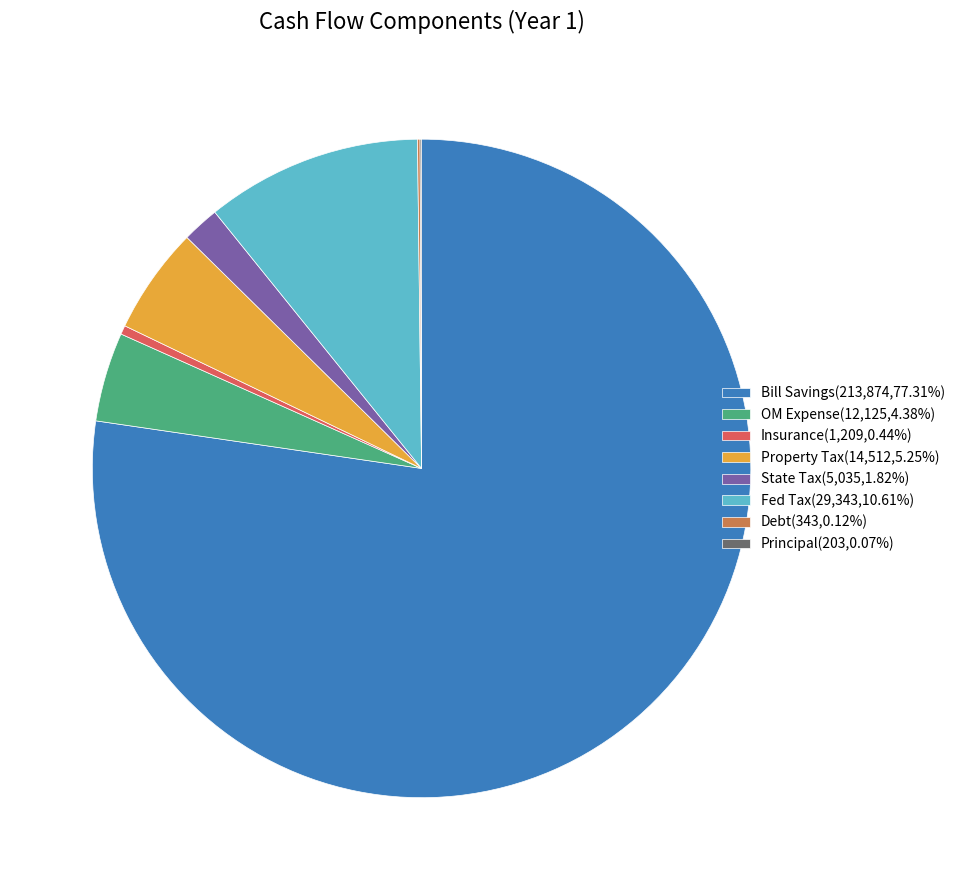

Approximately how many times larger is the value at Bill Savings(213,874,77.31%) compared to State Tax(5,035,1.82%)?

42.5